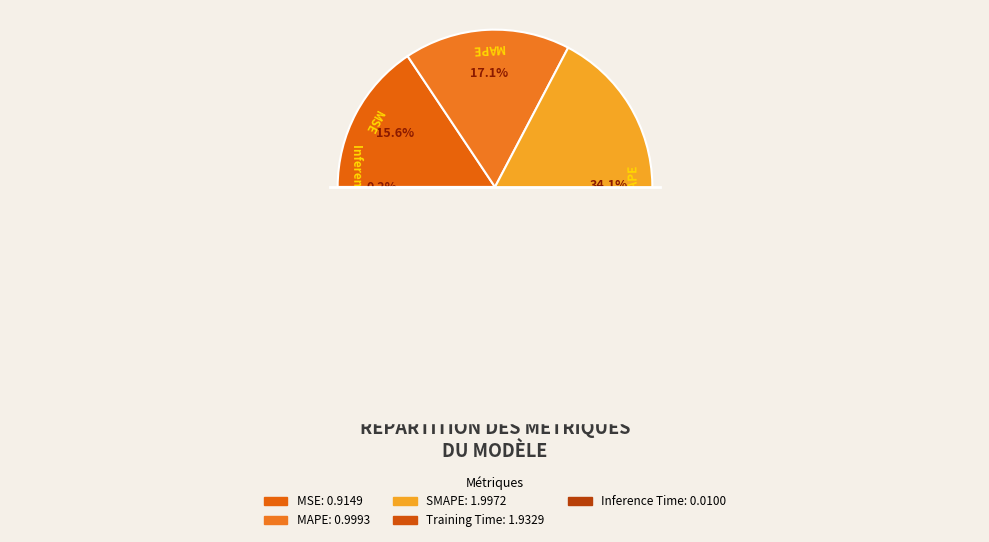

Does any single category account for the majority?

No